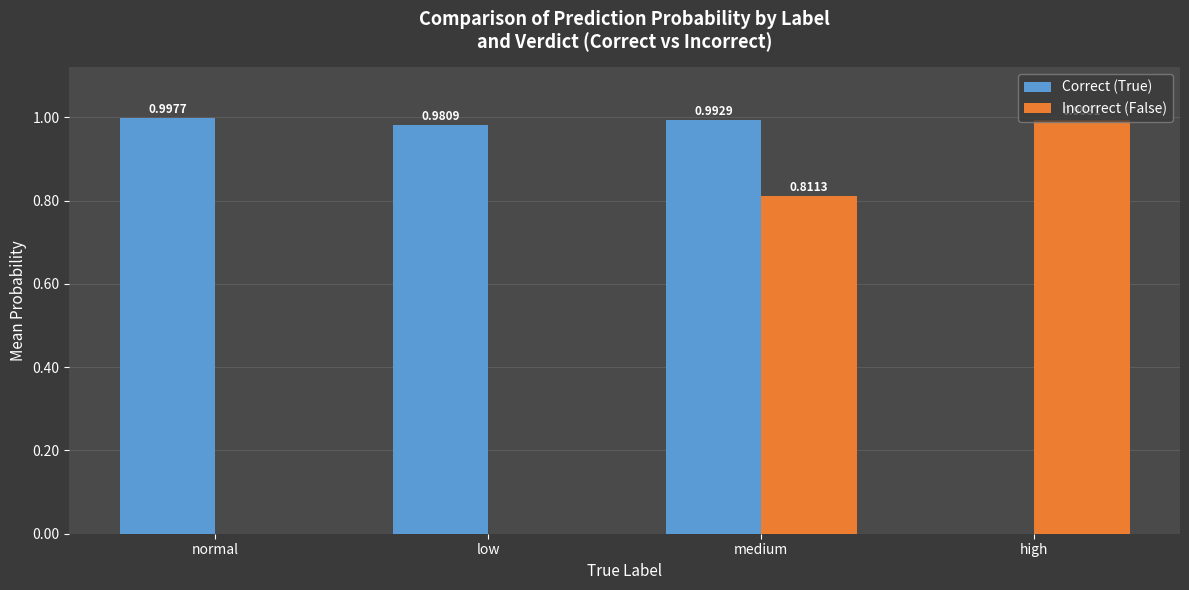

What is the average value of the Correct (True) series?

0.7